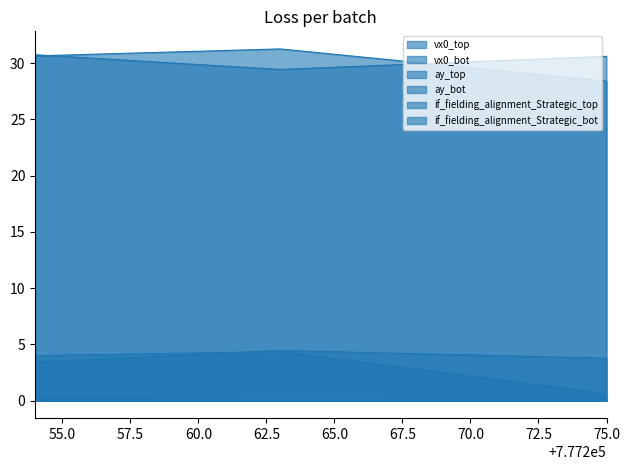

How many series are shown in this chart?

6